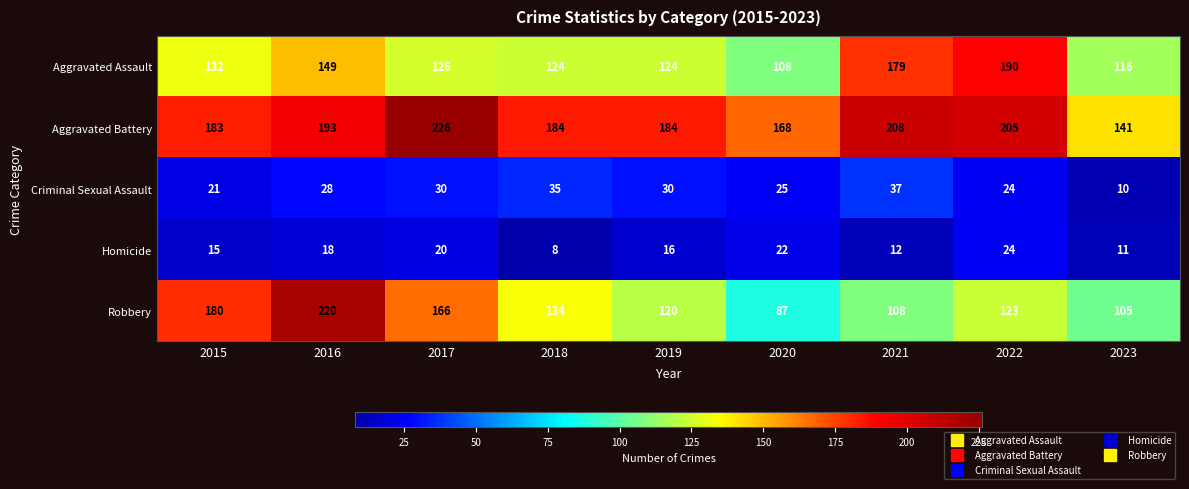

Which series has the largest total across all categories?

Aggravated Battery